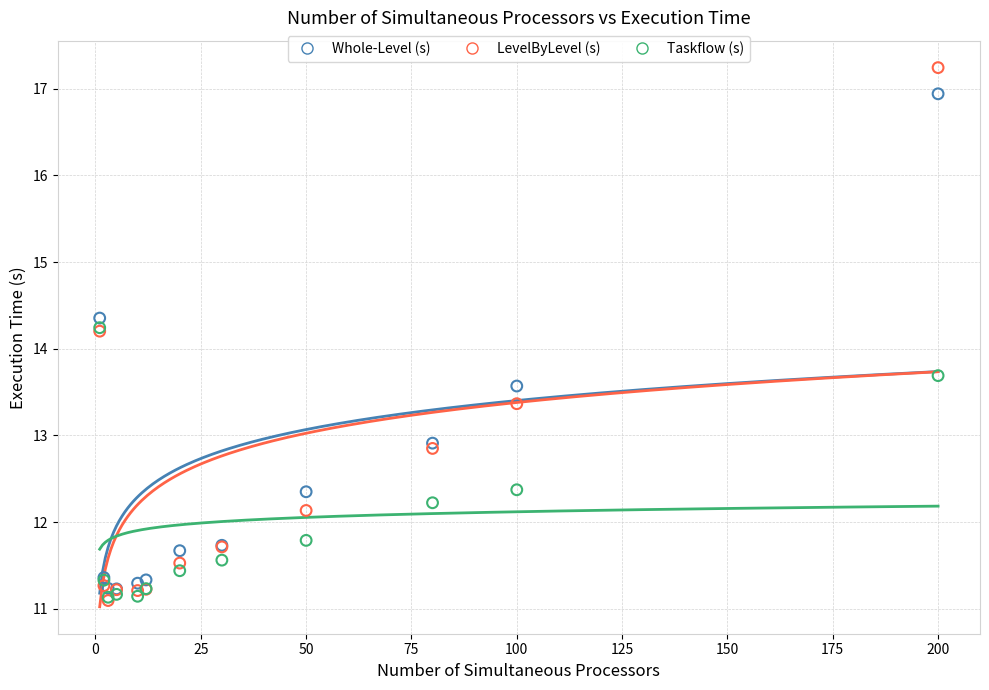

In the Taskflow (s) series, what Y value is closest to 12?

11.8